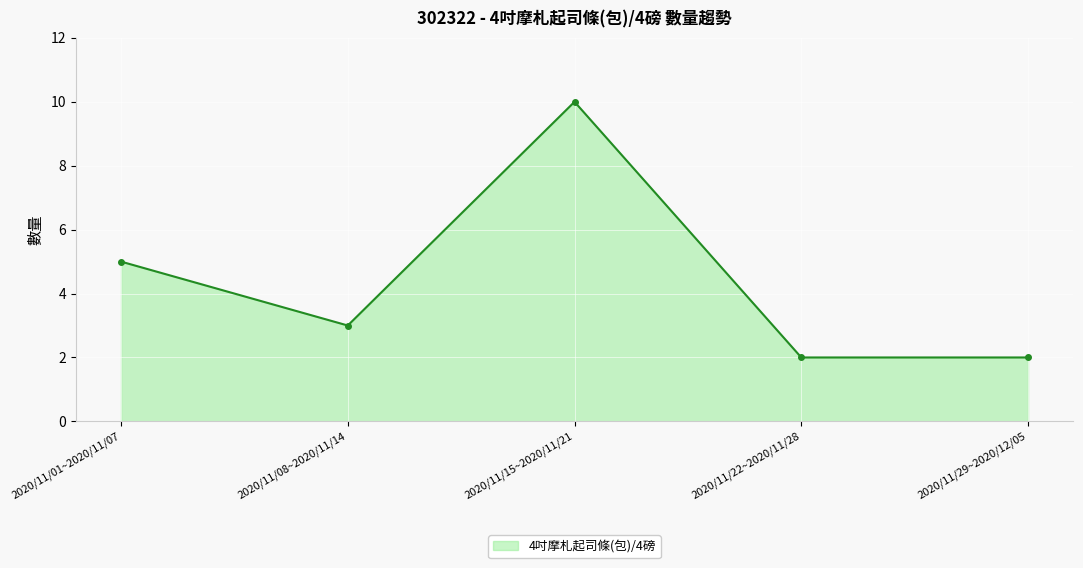

What is the sum of all values?

22